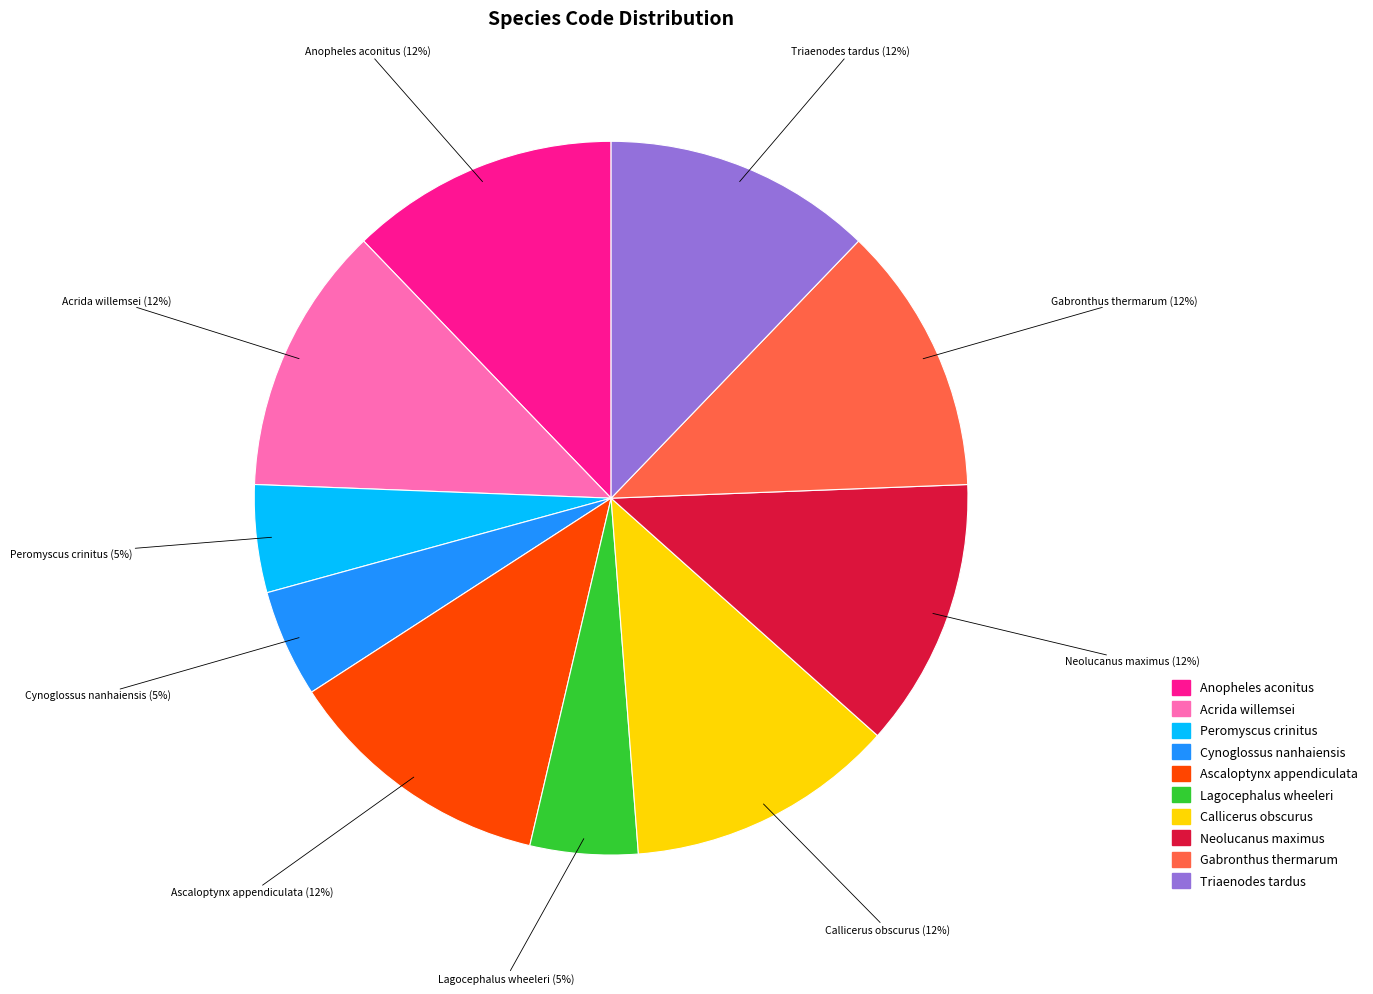

How many slices are in this pie chart?

10